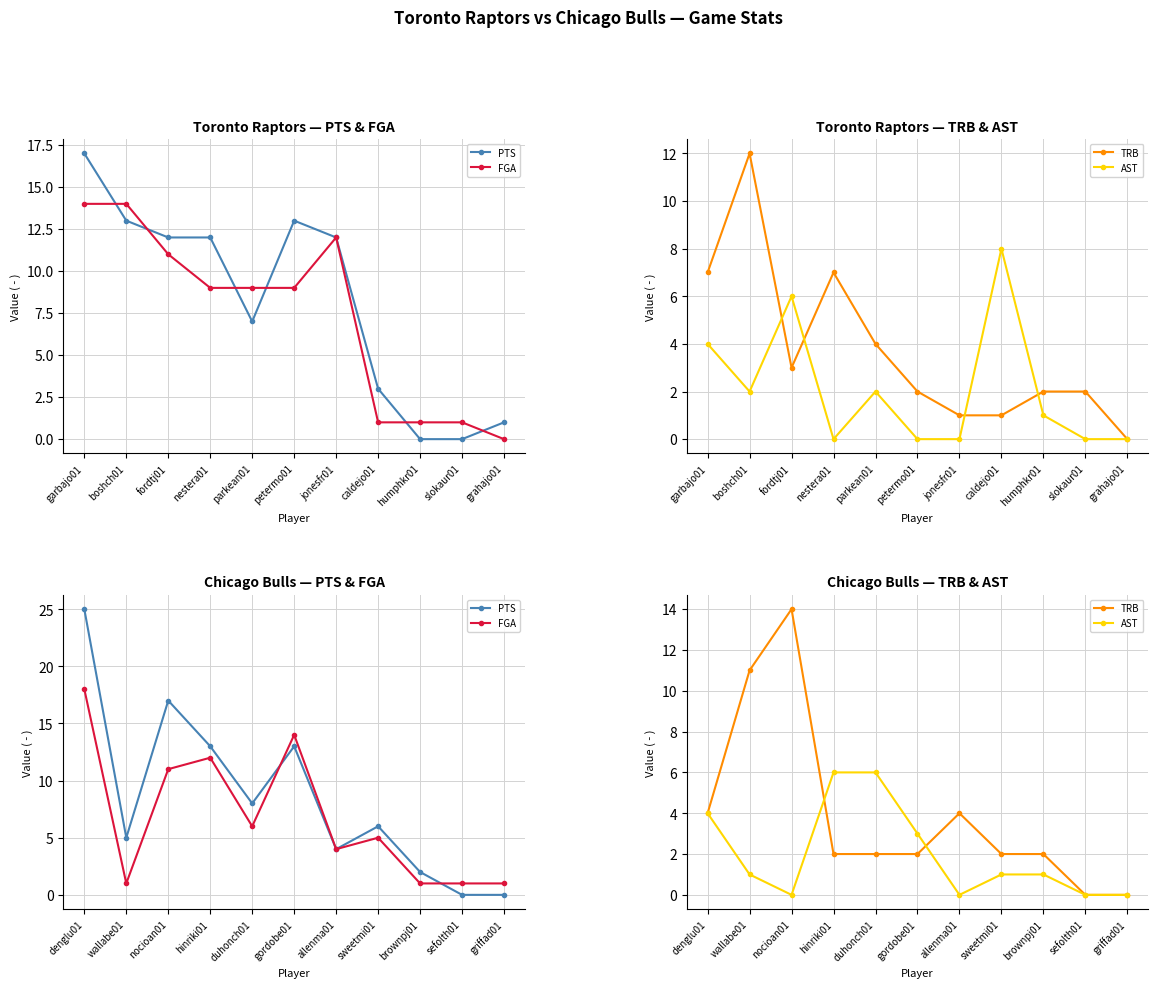

Is it true that FGA equals 1 at sefolth01?

True